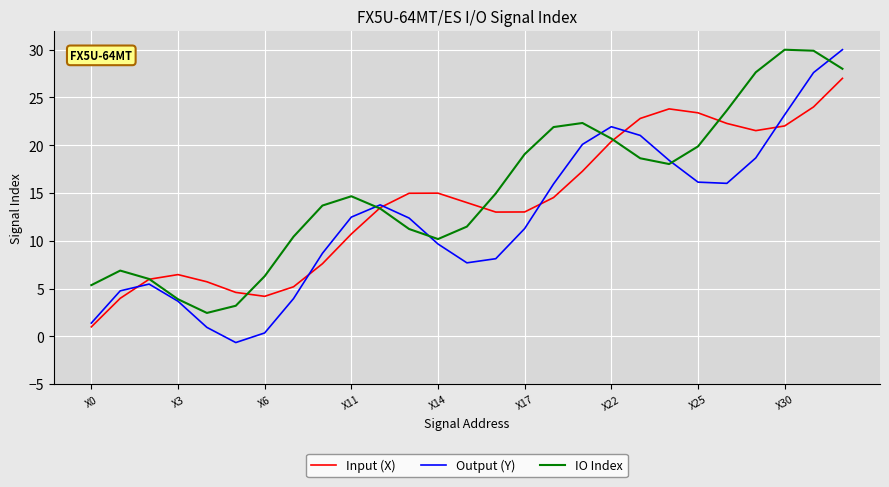

How many series are shown in this chart?

3